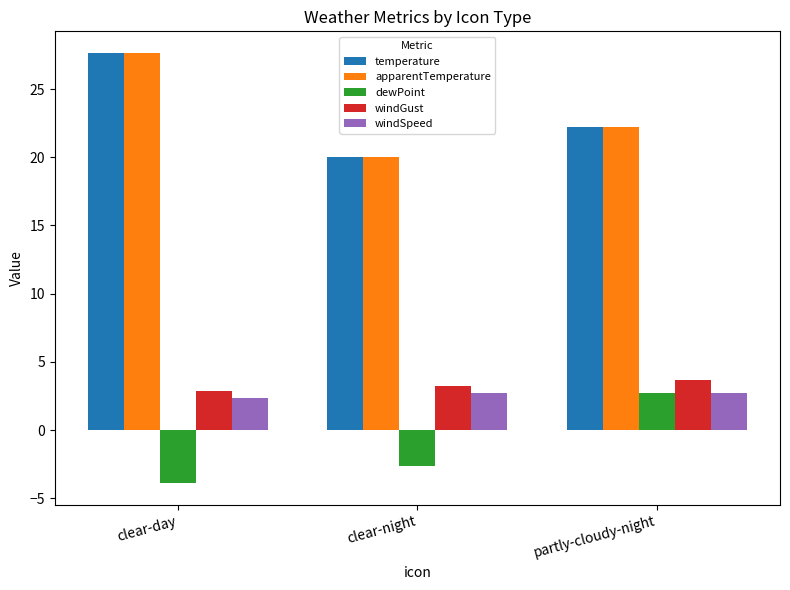

What is the total value across all series at clear-night?

43.4